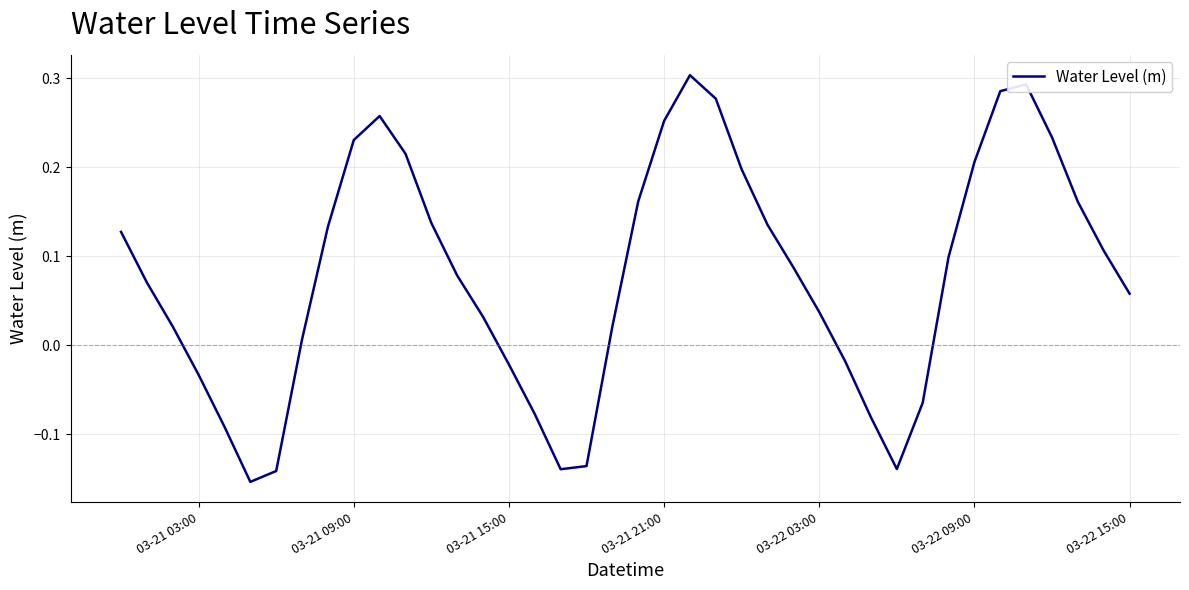

What is the difference between the maximum and minimum values?

0.5